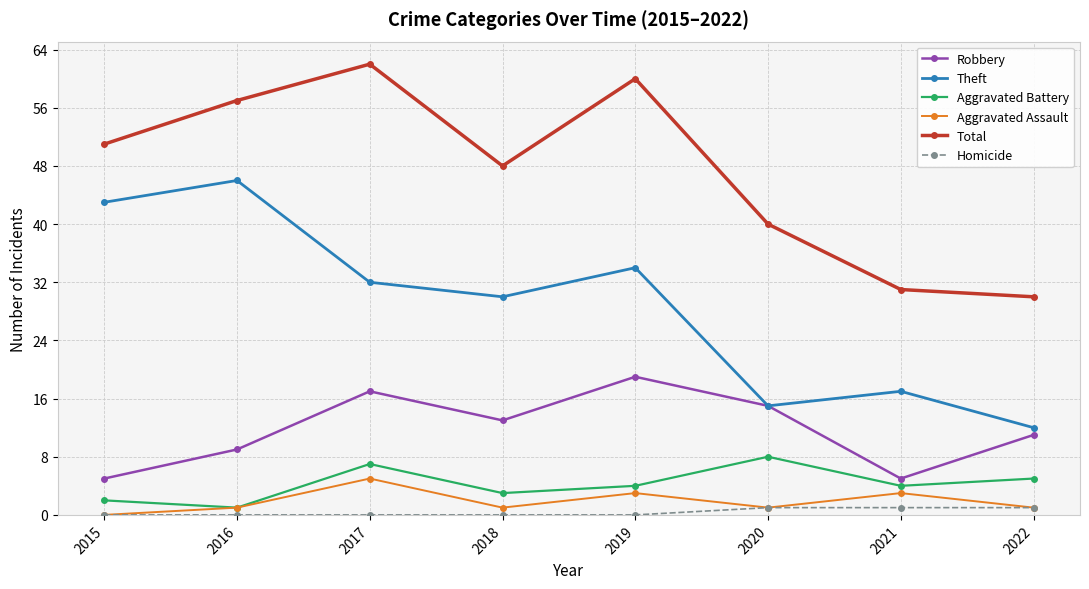

True or false: Total has a value of 14 at 2018.

False